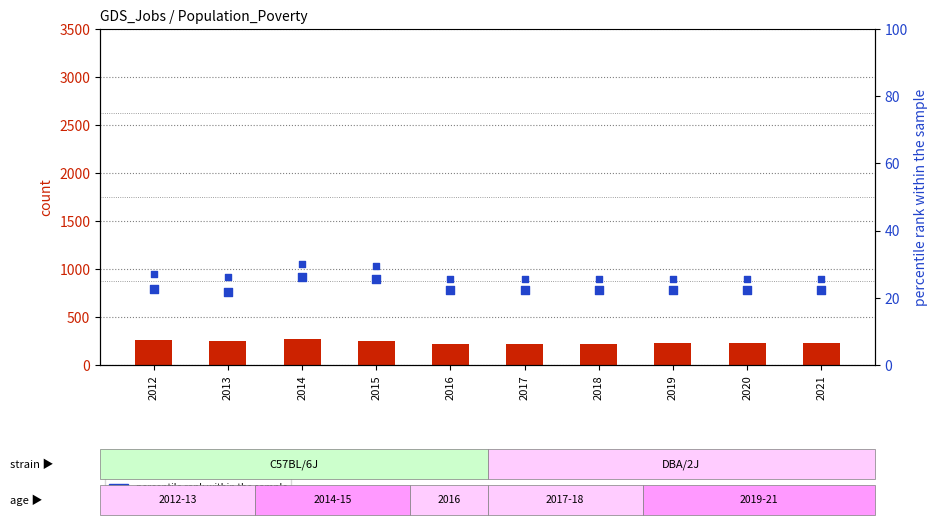

What is the total value across all series at 2016?

238.3